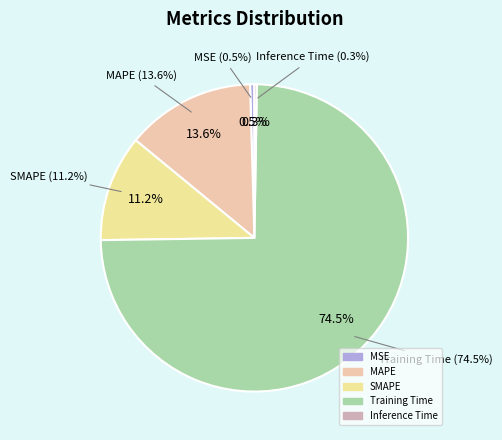

True or false: MSE accounts for 1% of the total.

False